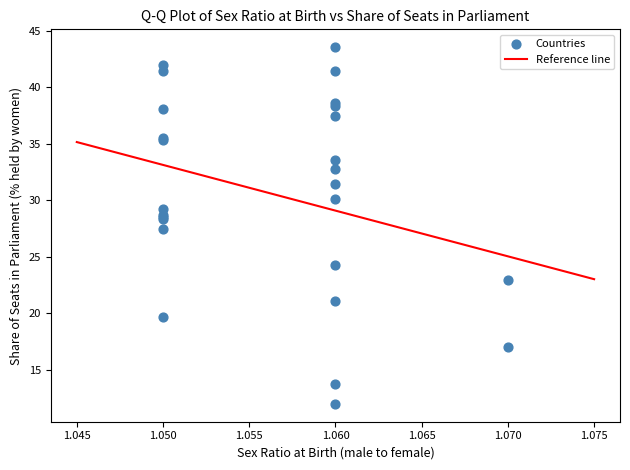

What Y value in the scatter plot is closest to 27?

27.5